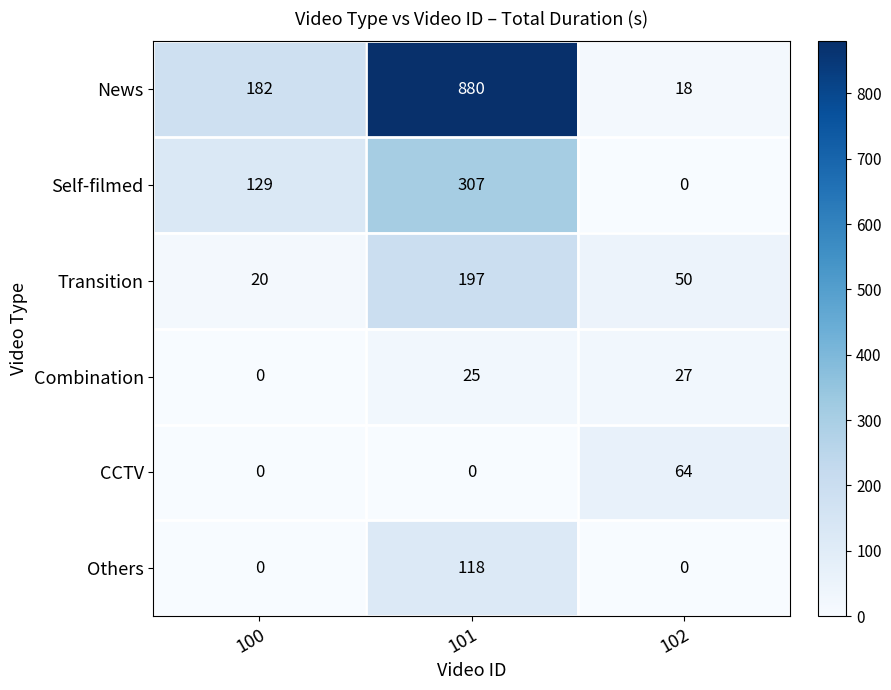

What is the total value across all series at 100?

331